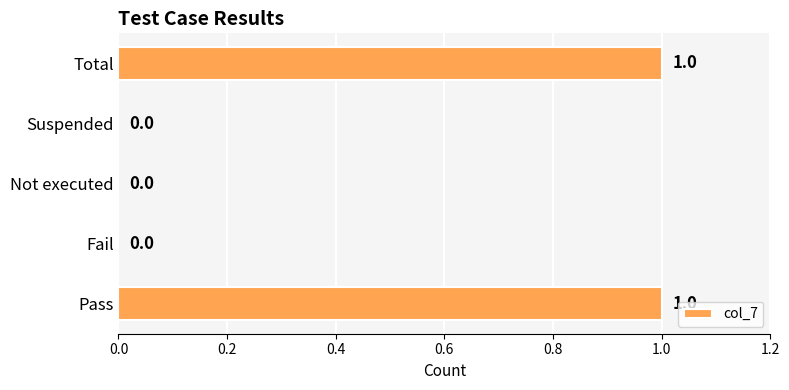

The chart shows a value of 0 at Fail. True or false?

True